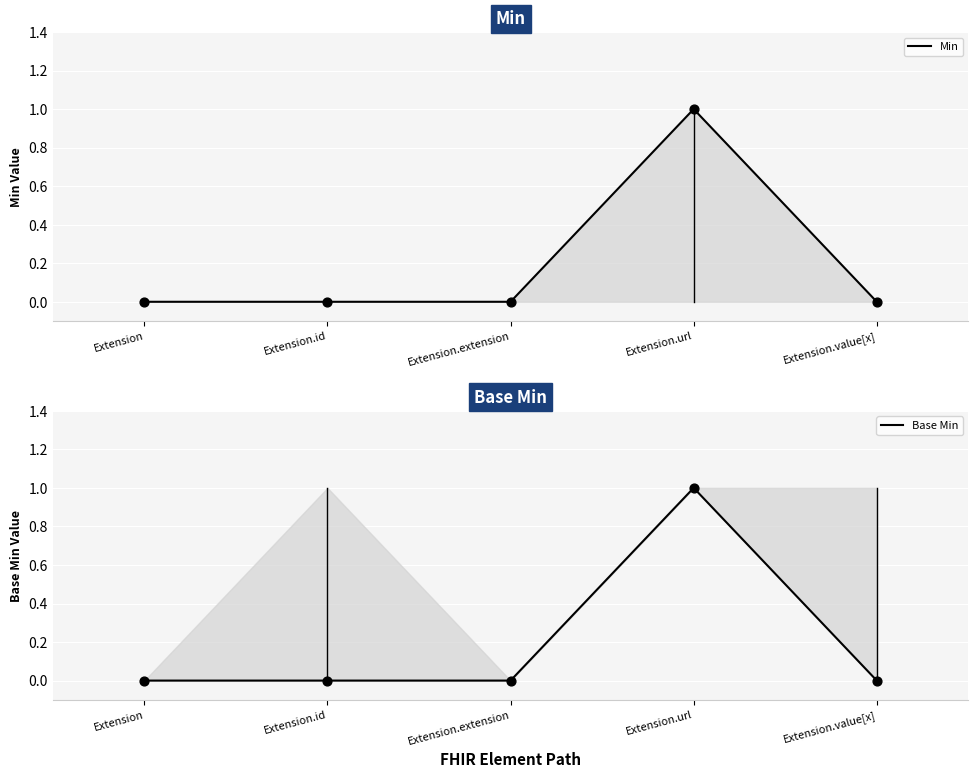

At which category is the sum across all series the highest?

Extension.url